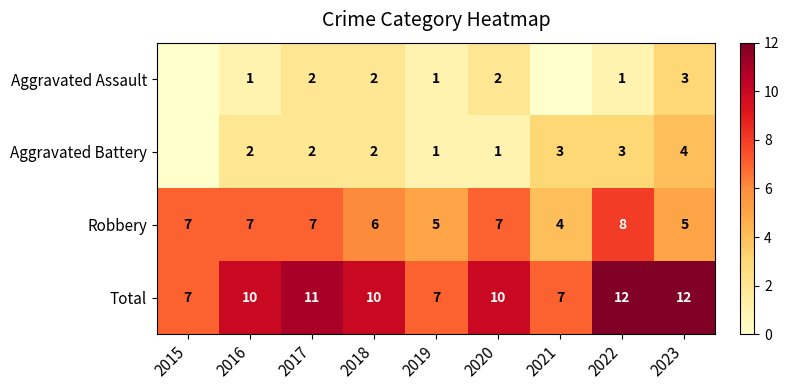

Which category has the highest value across all series?

2022